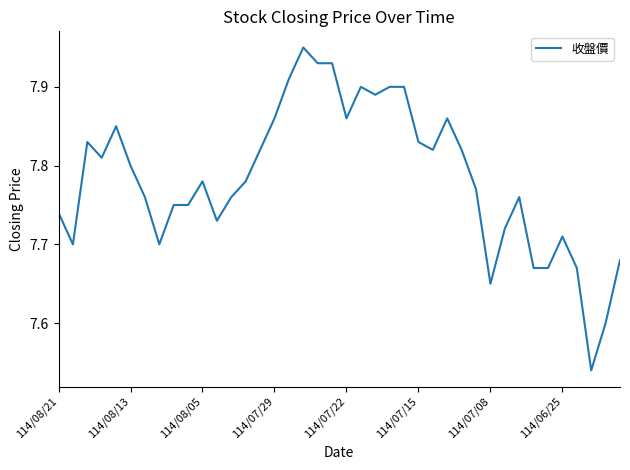

What is the difference between the maximum and minimum values?

0.4